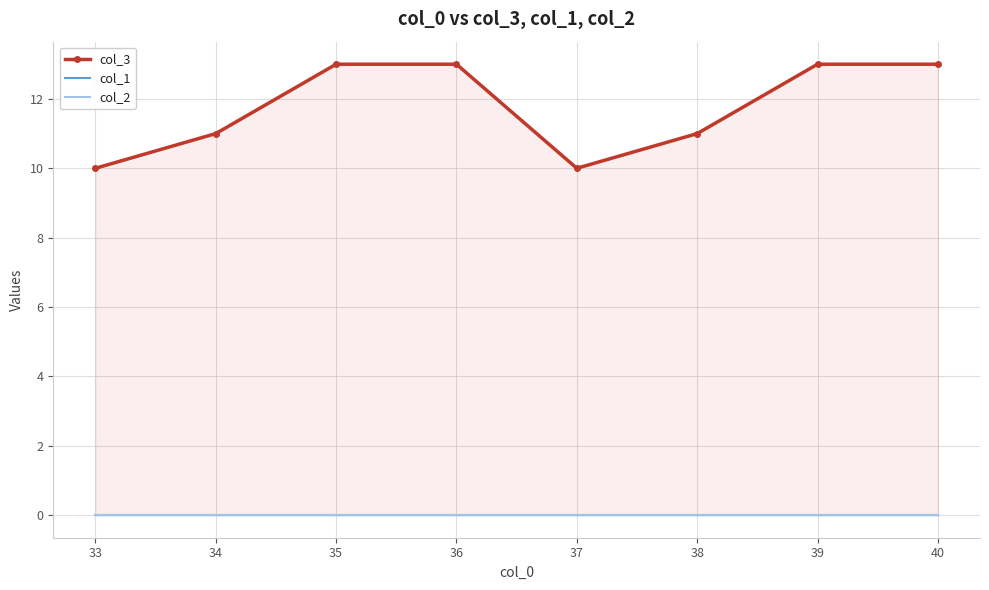

True or false: col_1 and col_3 intersect in this chart.

False